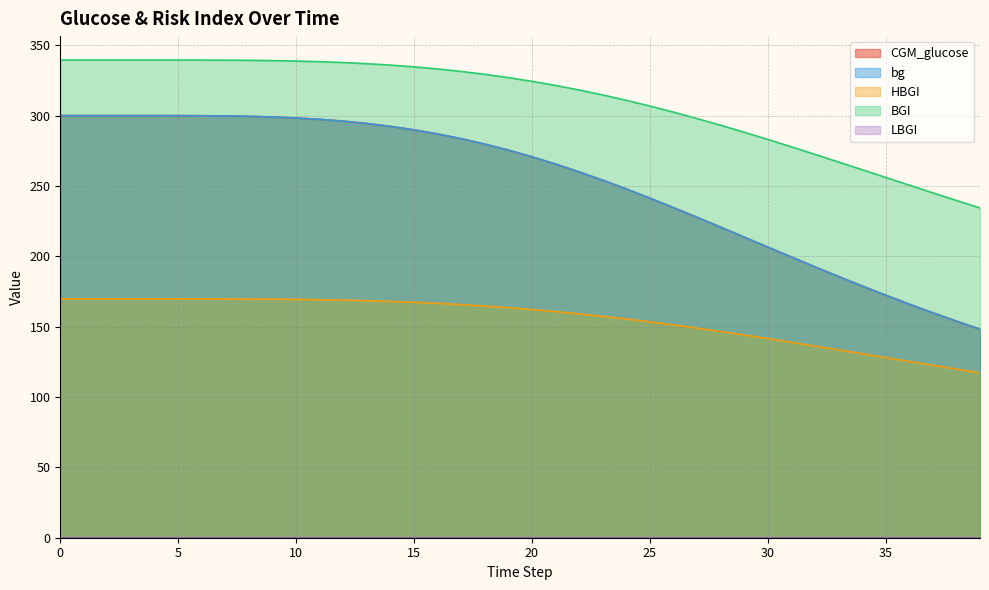

Does the chart display data point markers on the line(s)?

No